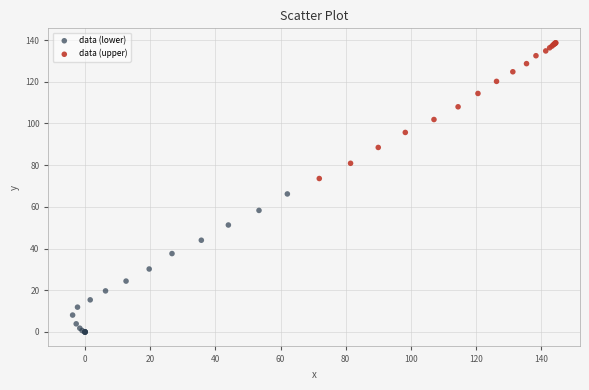

Which series contains the lowest Y value?

data (lower)